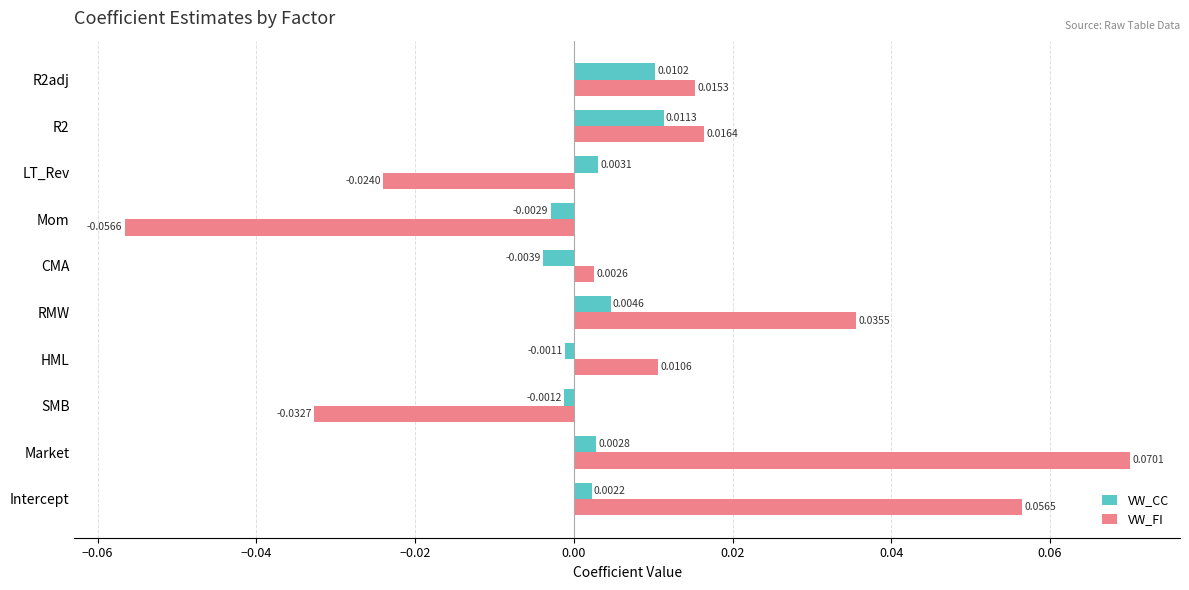

At which label does VW_CC reach its minimum?

CMA